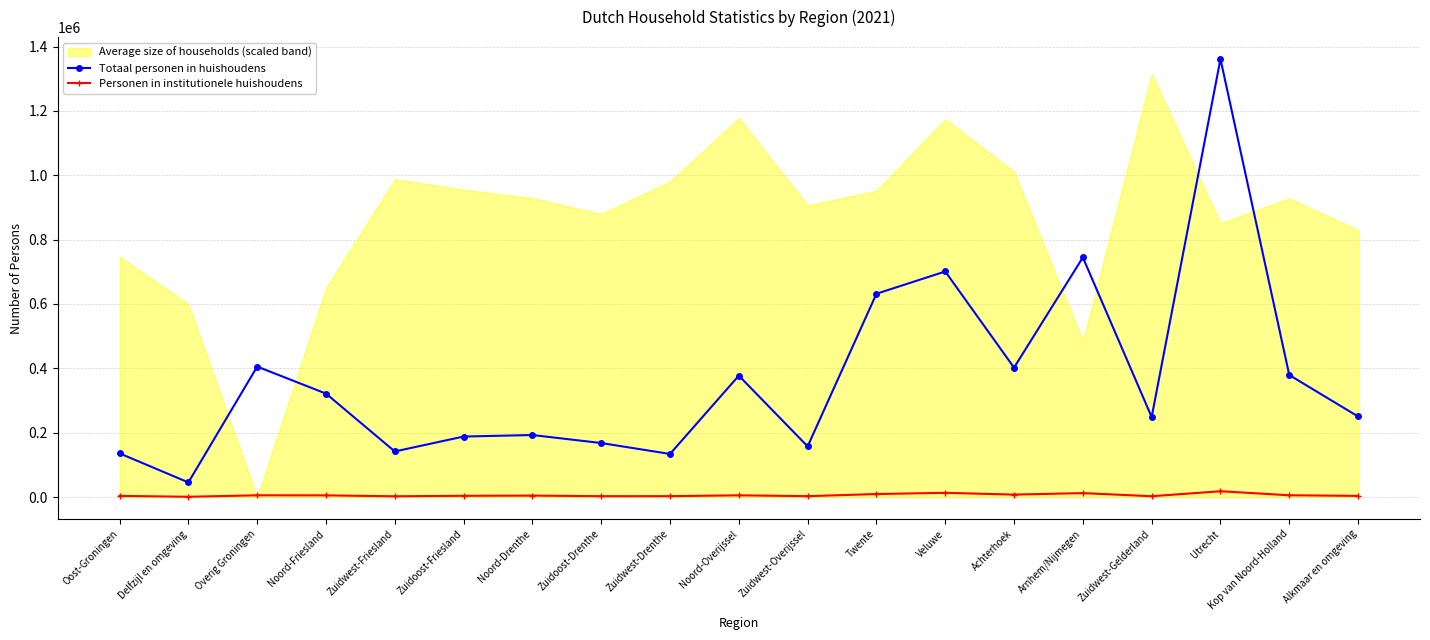

What is the spread (max minus min) of values at Utrecht?

1342988